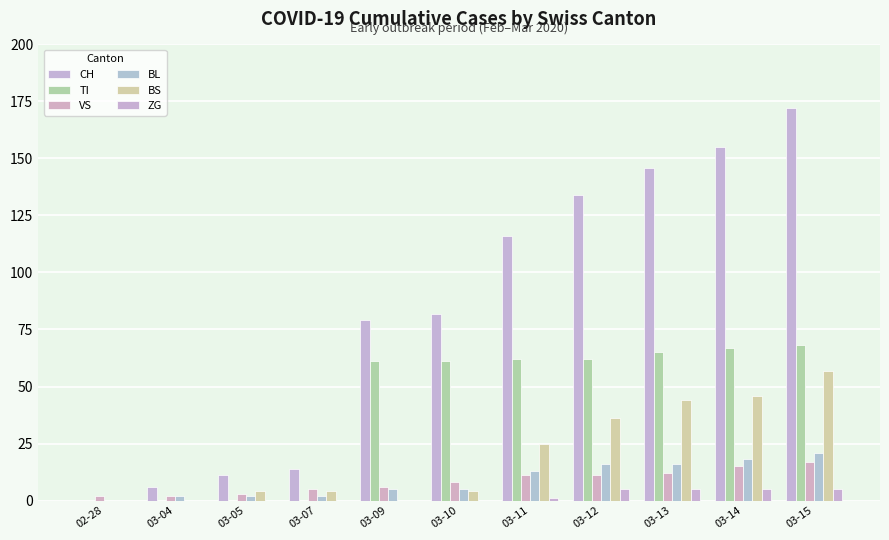

Is it true that TI equals 0 at 03-04?

True